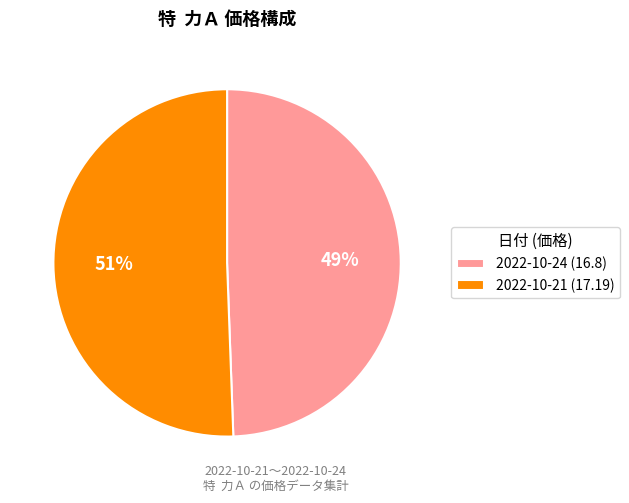

How many segments does this pie chart have?

2